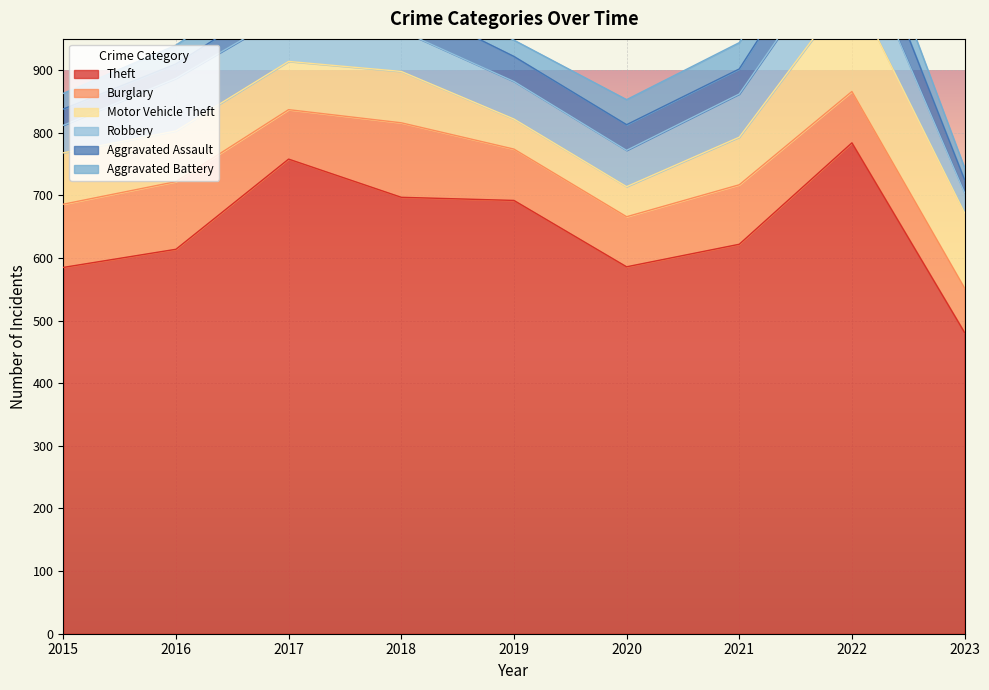

In Robbery, how many points are higher than both neighbors (excluding endpoints)?

2